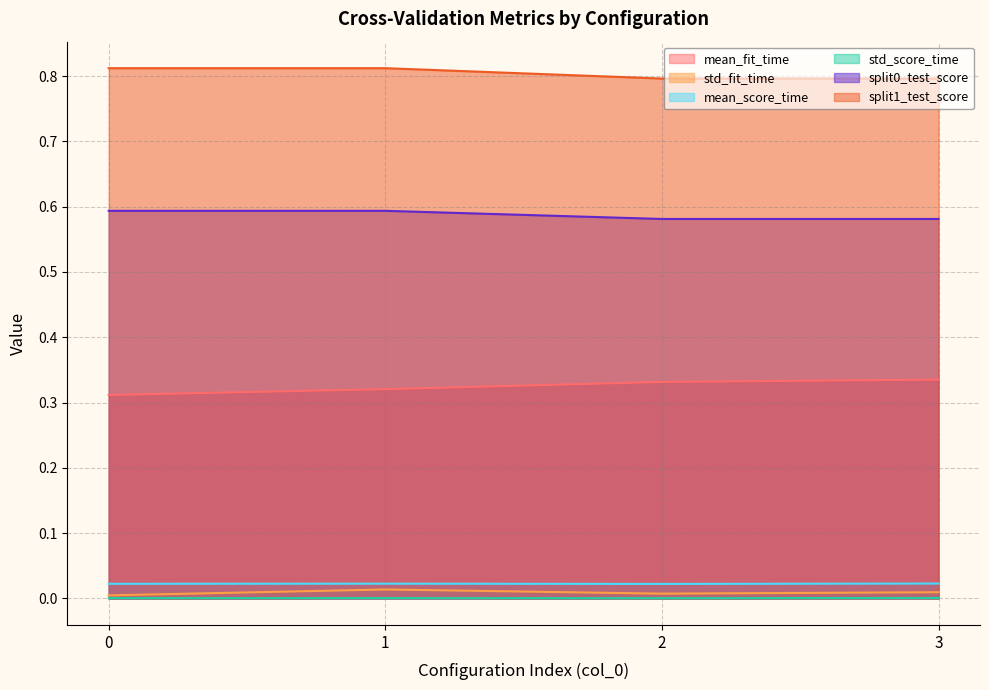

Is it true that std_fit_time equals 0.0 at 1?

True